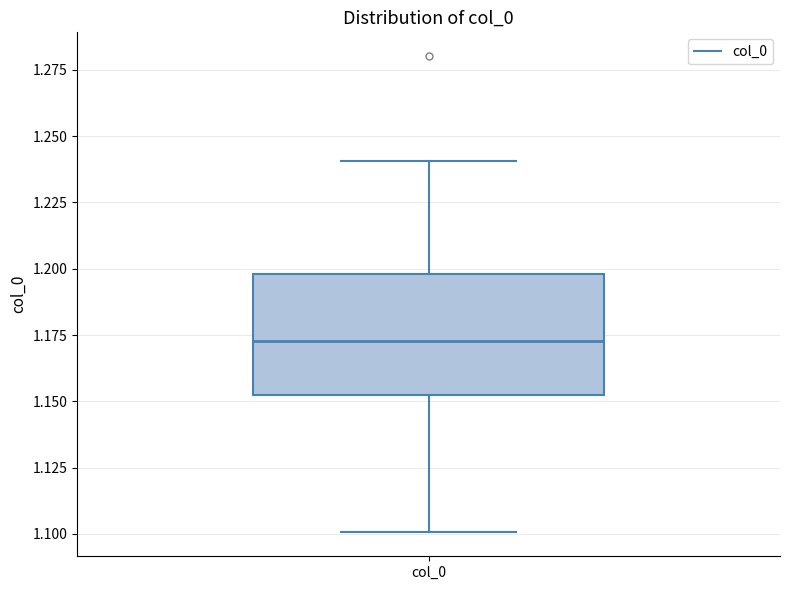

Read this box plot against the y-axis: the position of the median line, the range covered by the box, and the ends of both whiskers. The values are not printed on the chart, so give them approximately, as read against the axis.

median 1.175, box 1.150 to 1.200, whiskers 1.100 to 1.240